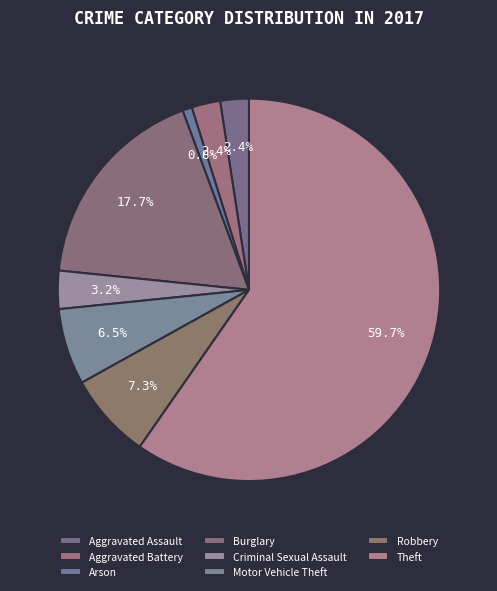

Count the number of slices in the pie.

8